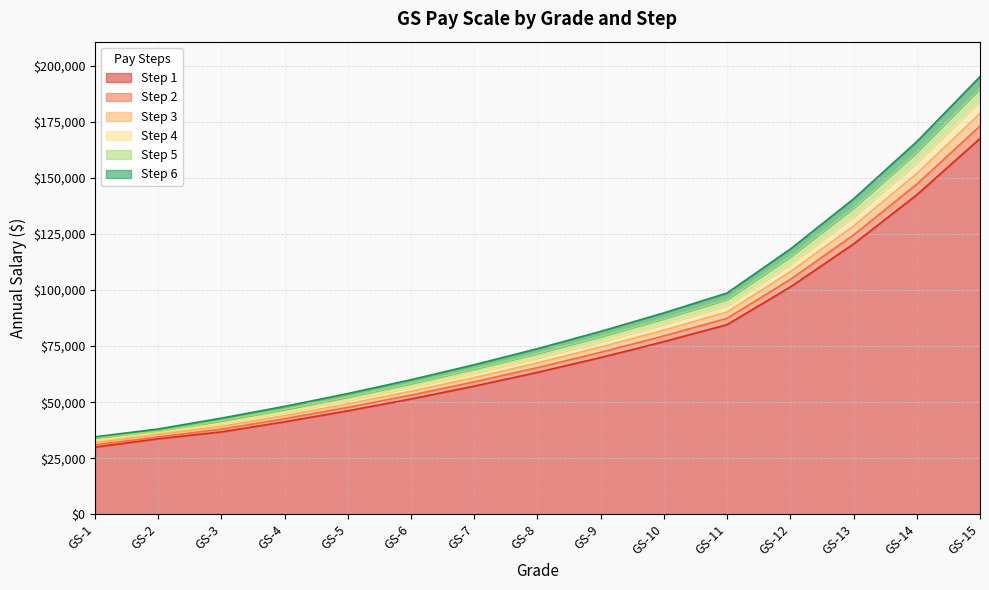

Rank the series by their average value, from lowest to highest.

Step 1, Step 2, Step 3, Step 4, Step 5, Step 6